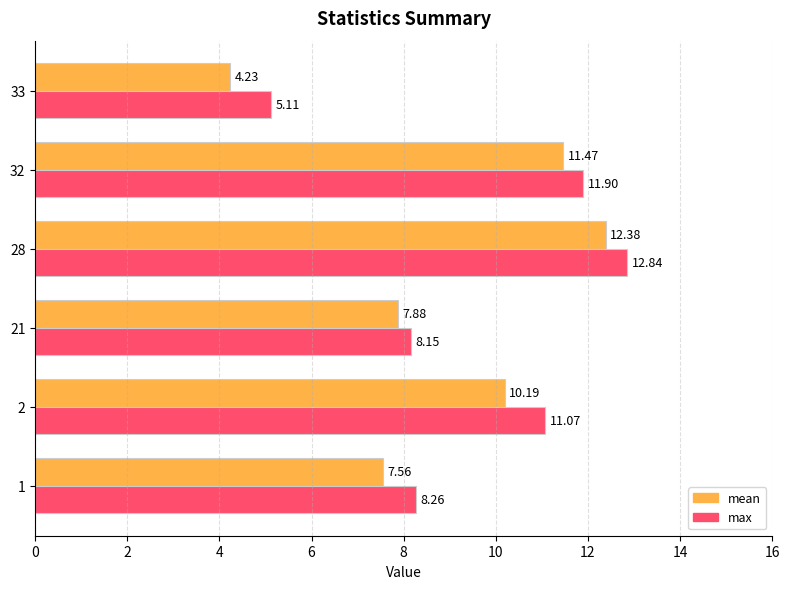

List the labels in order of max value, smallest first.

33, 21, 1, 2, 32, 28